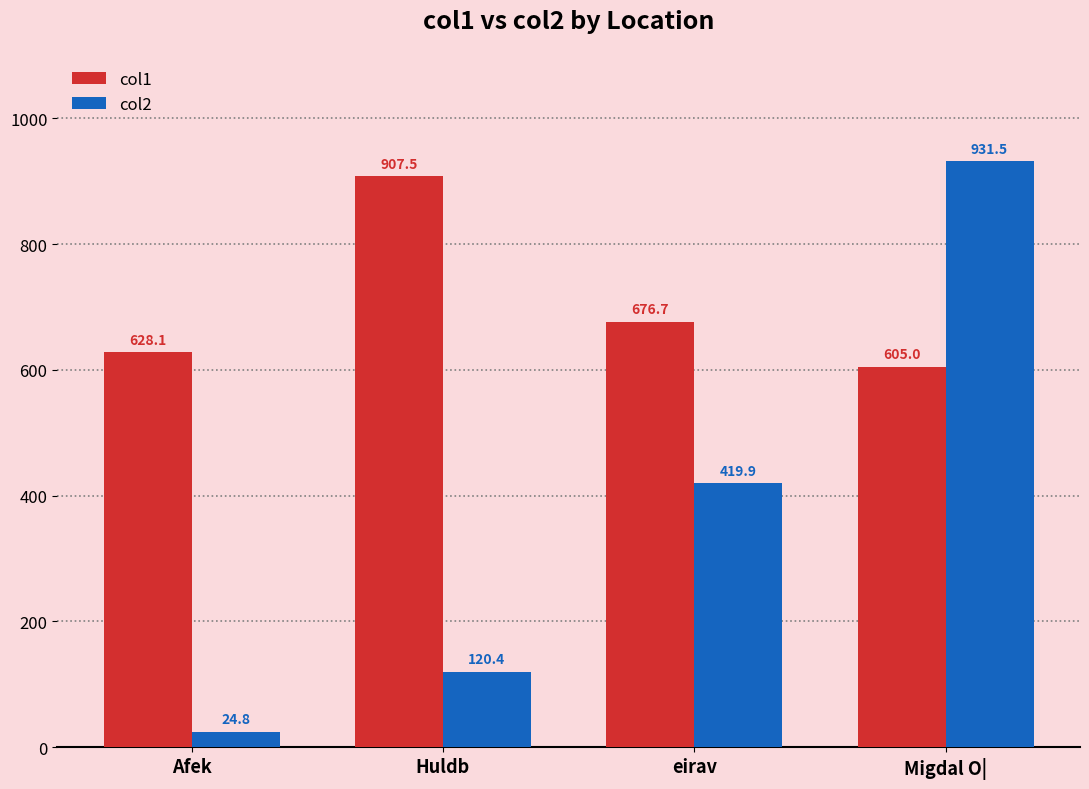

The col1 series shows 907.5 at Huldb. True or false?

True